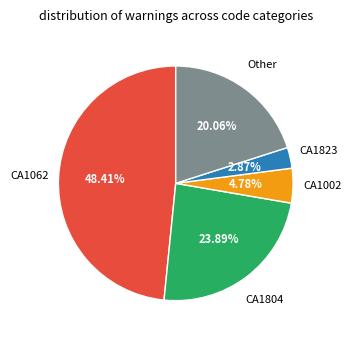

Is there a majority slice in this chart?

No